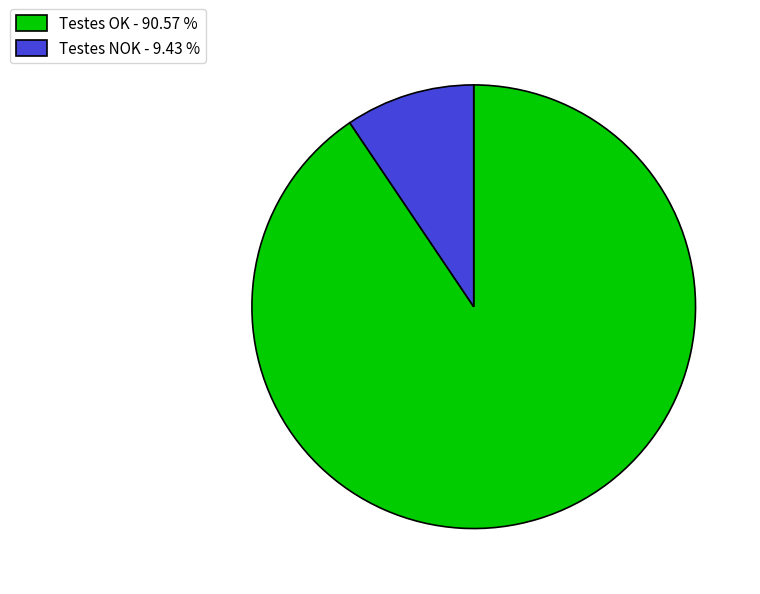

Does Testes NOK account for over 50% of the chart?

No